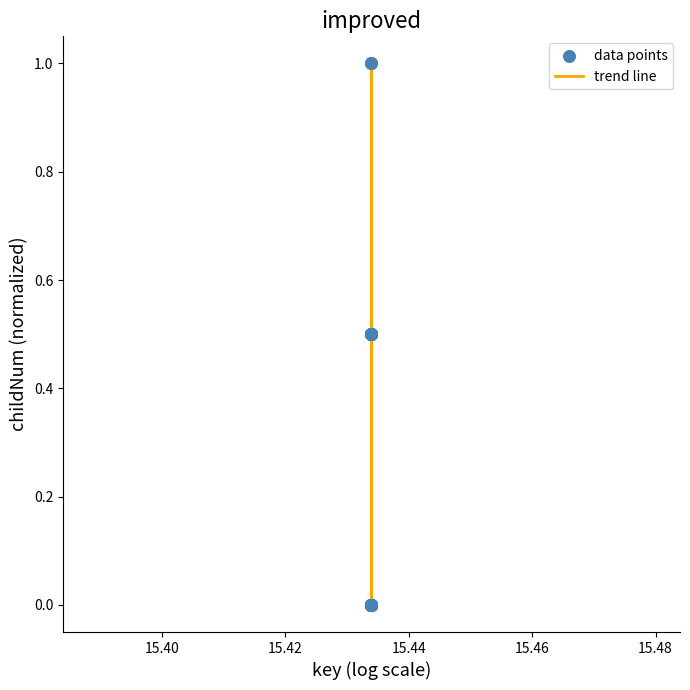

What is the maximum value shown in the chart?

1.0